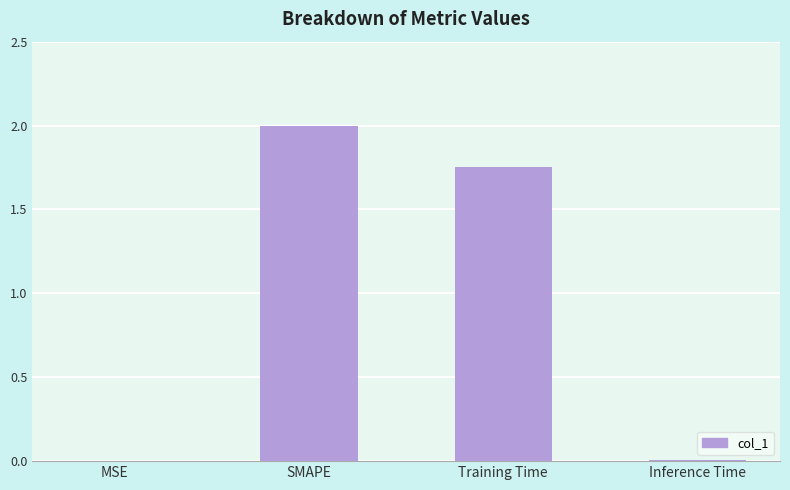

Is it true that the value at Inference Time is 0.0?

True